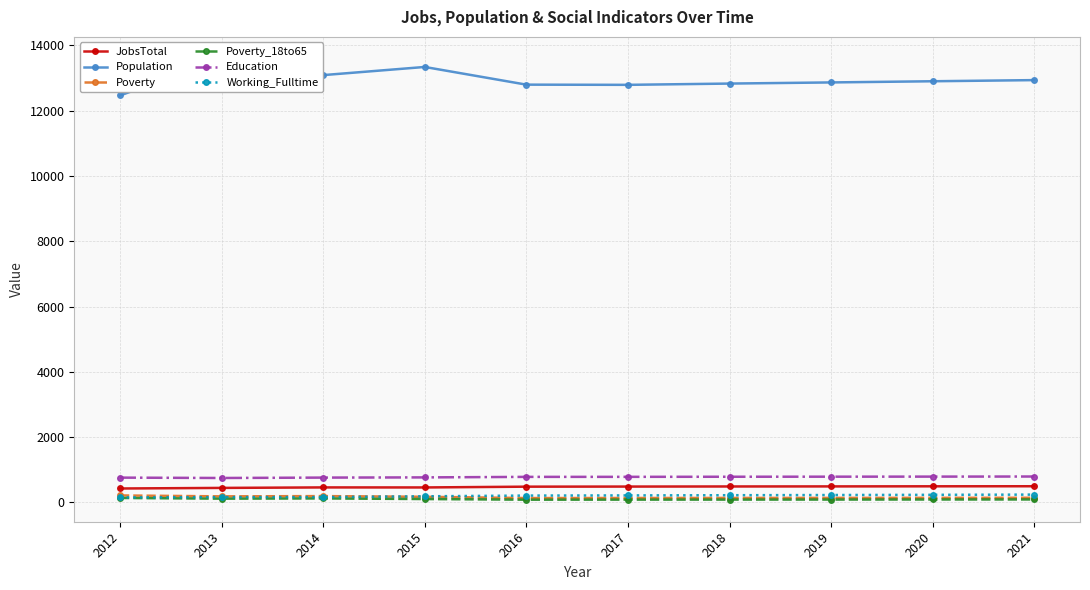

True or false: Poverty has a value of 138 at 2018.

True